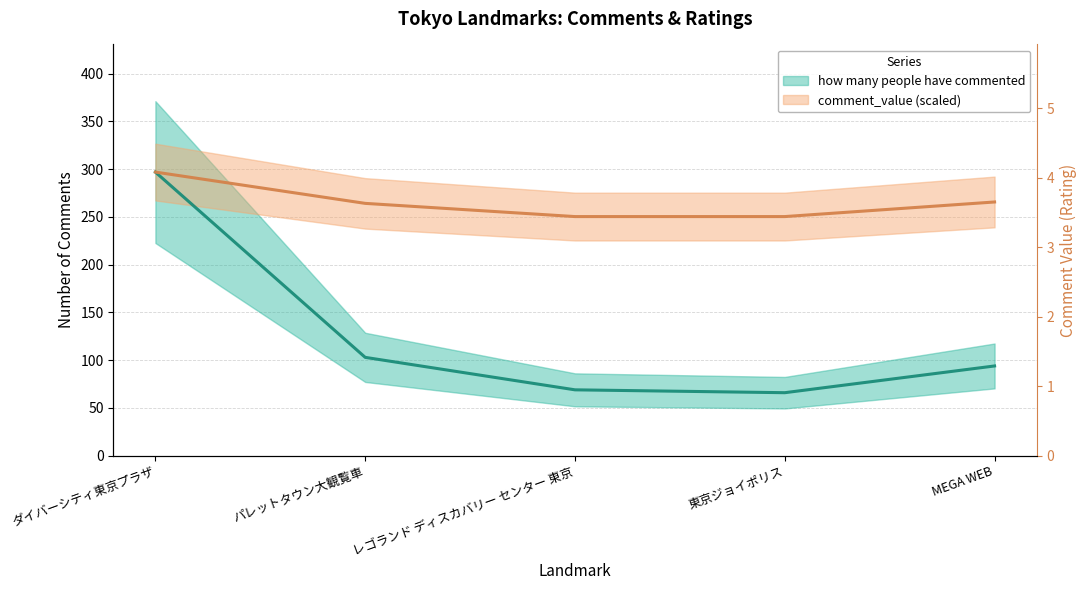

How many data points in comment_value are above 264?

3